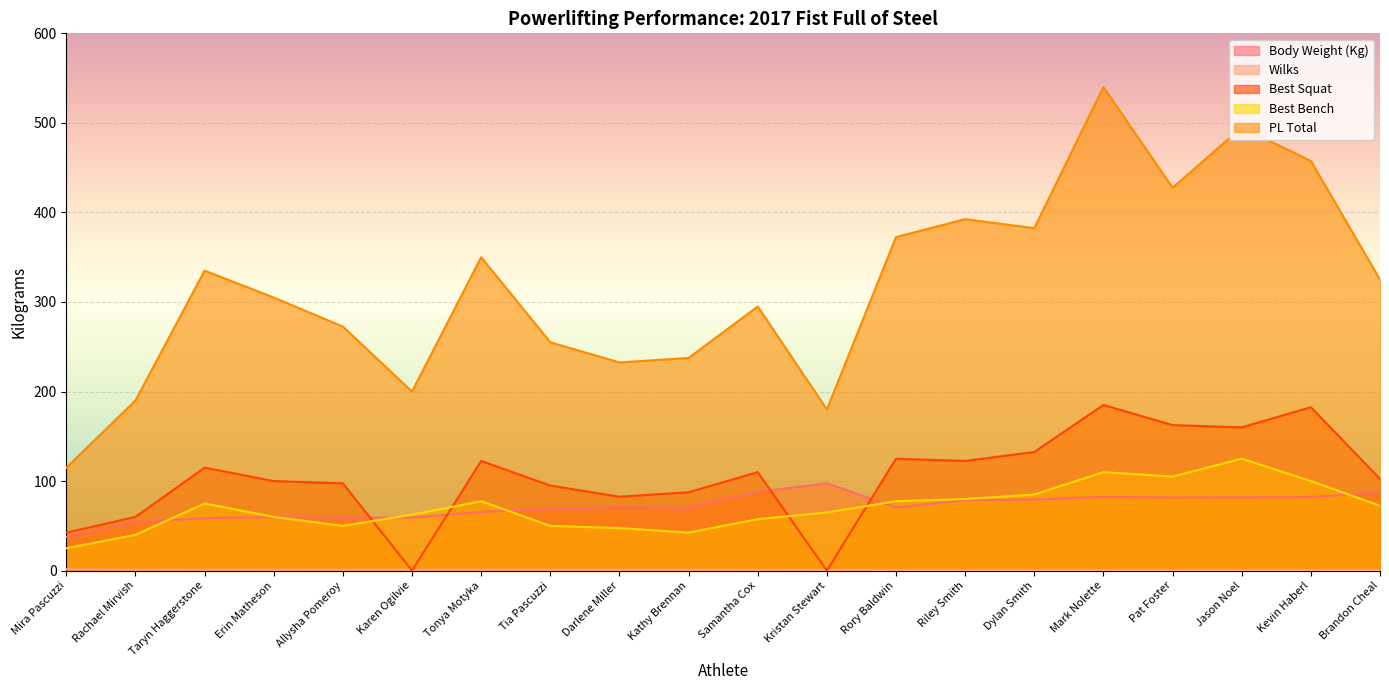

List the series in order of their peak value, lowest first.

Wilks, Body Weight (Kg), Best Bench, Best Squat, PL Total